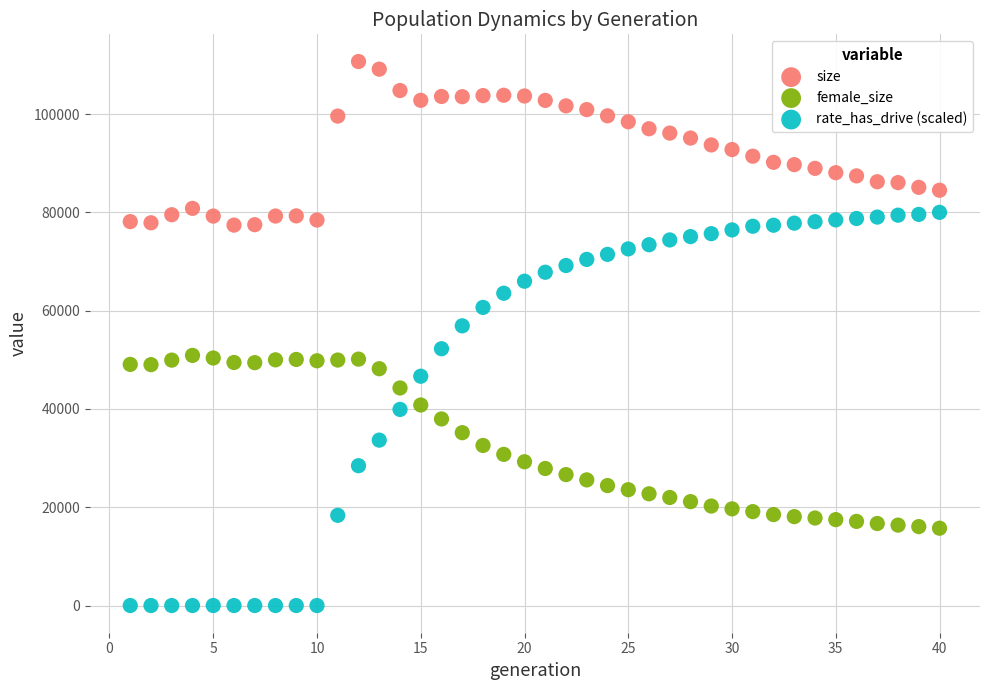

What are all the series names shown in the legend?

size, female_size, rate_has_drive (scaled)